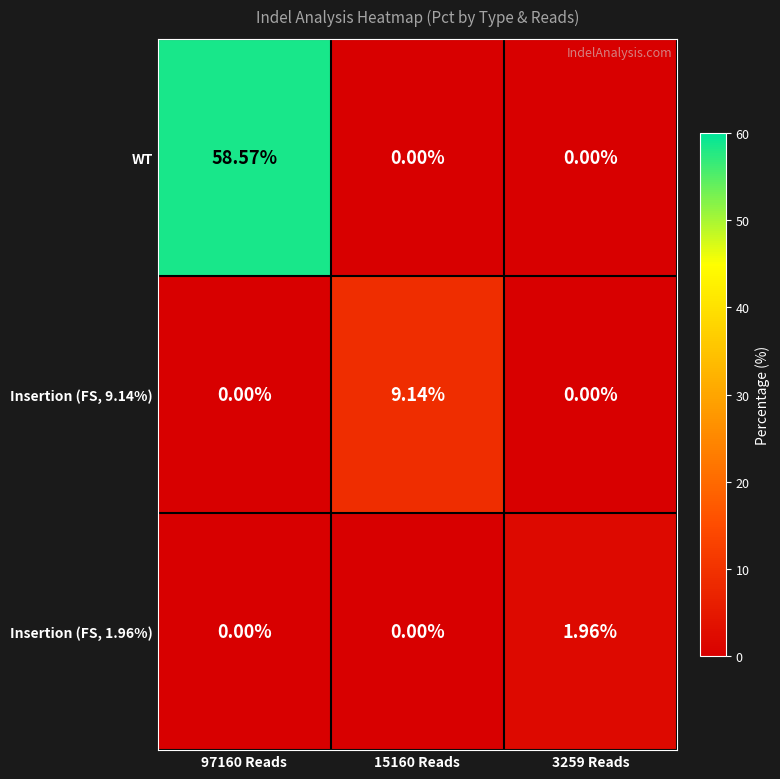

Which series has the largest total across all categories?

WT